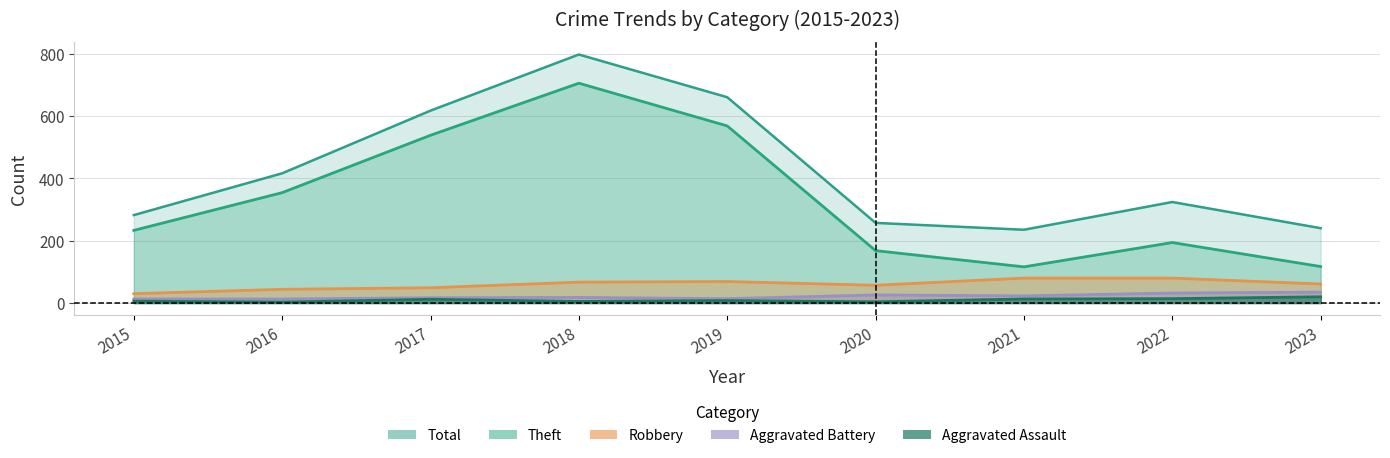

What is the lowest value of the Aggravated Assault series?

3